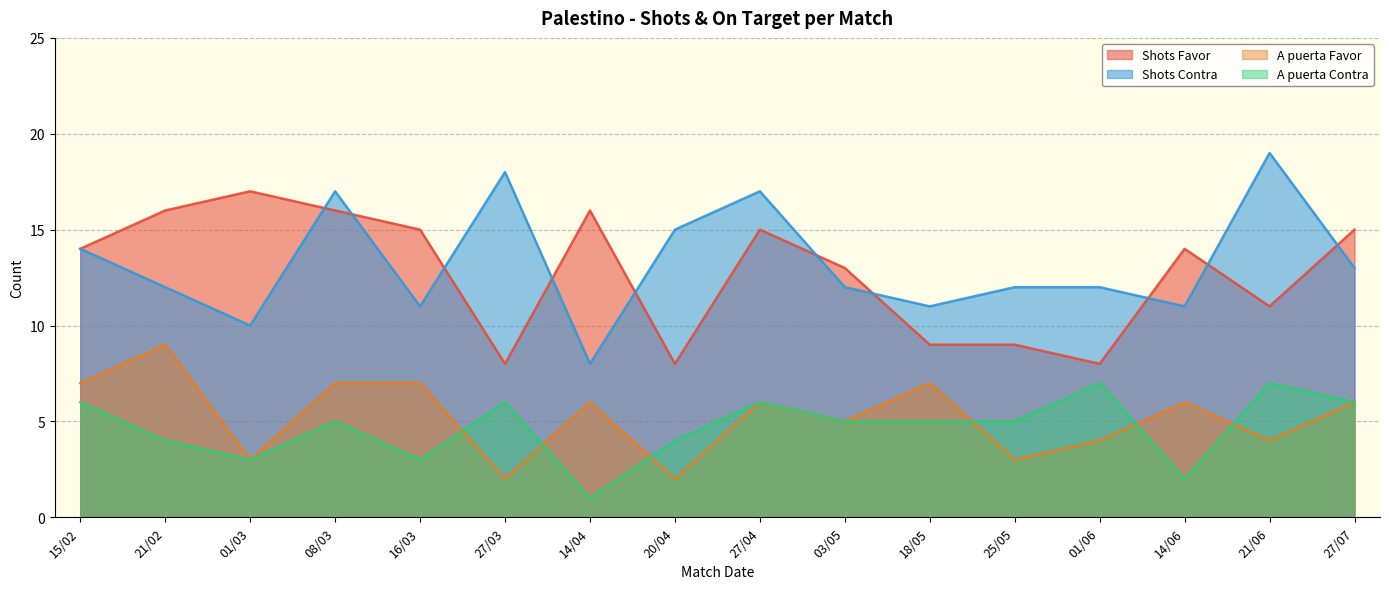

What is the spread (max minus min) of values at 01/03?

14